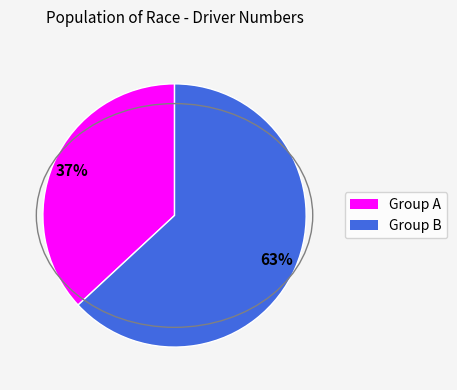

To the nearest percent, what is the combined percentage of Group A and Group B?

100%